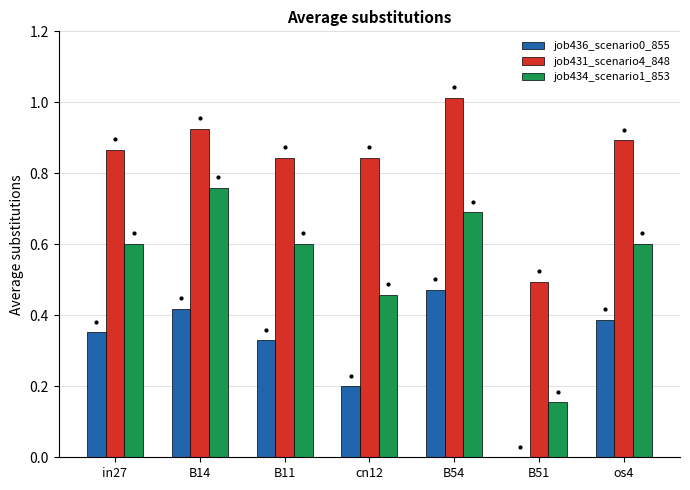

The value of job434_scenario1_853 at os4 is 0.3. True or false?

False